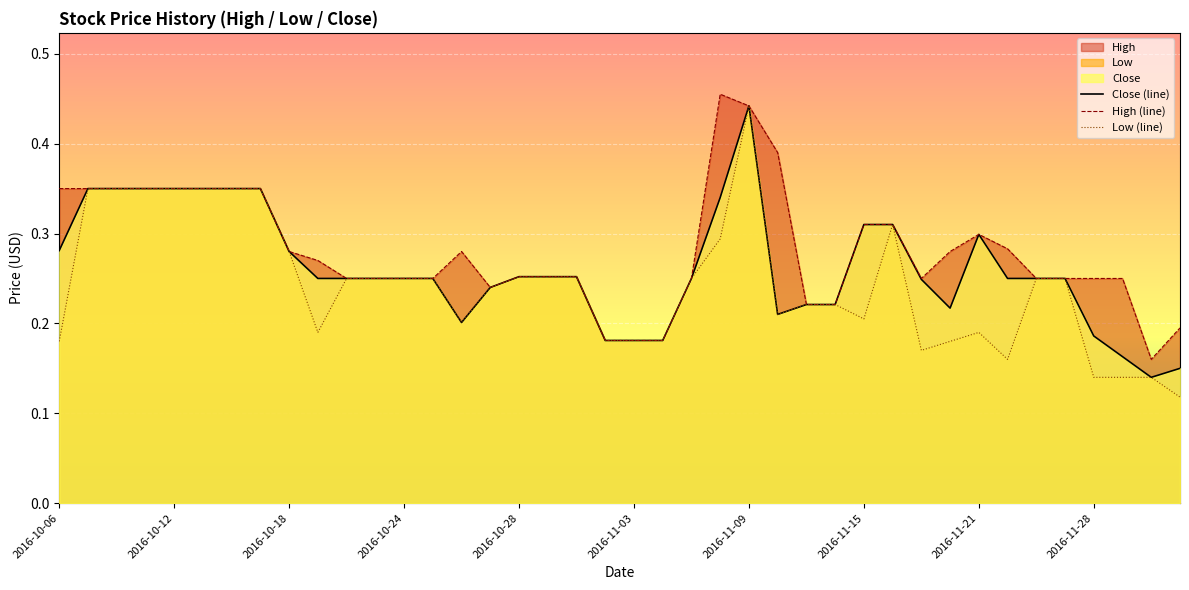

What is the difference between the maximum and minimum values in the Close (line) series?

0.3